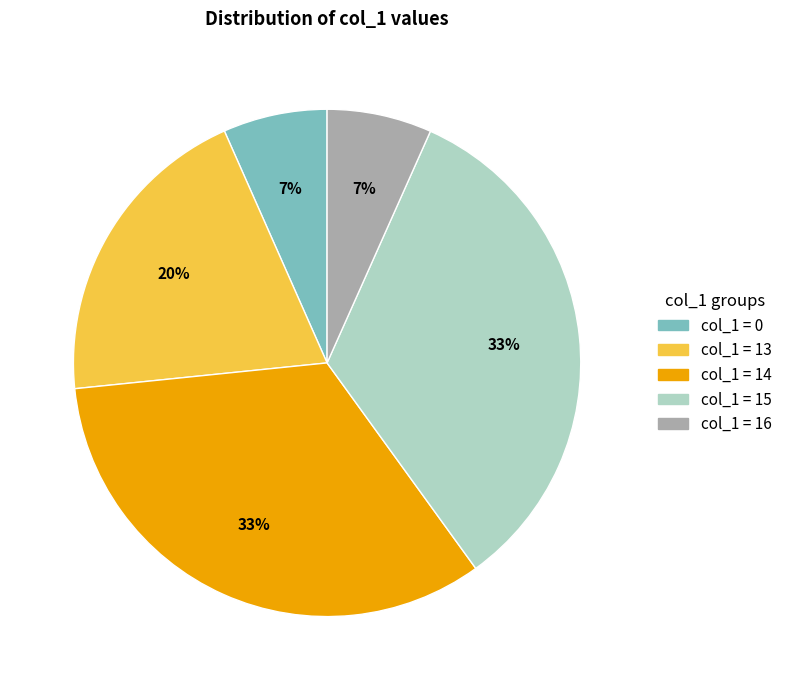

Between col_1 = 15 and col_1 = 0, which is larger?

col_1 = 15